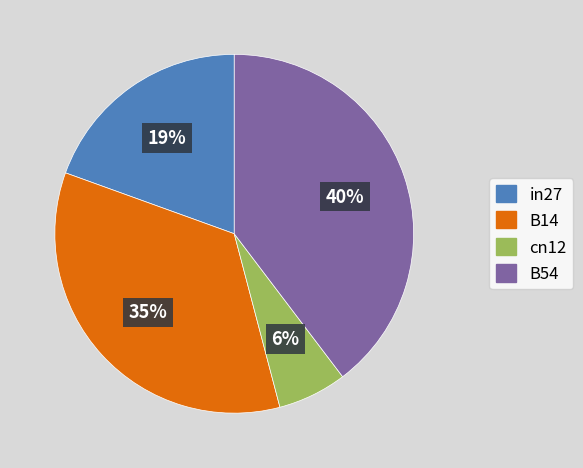

What percentage is the cn12 slice, to the nearest percent?

6%